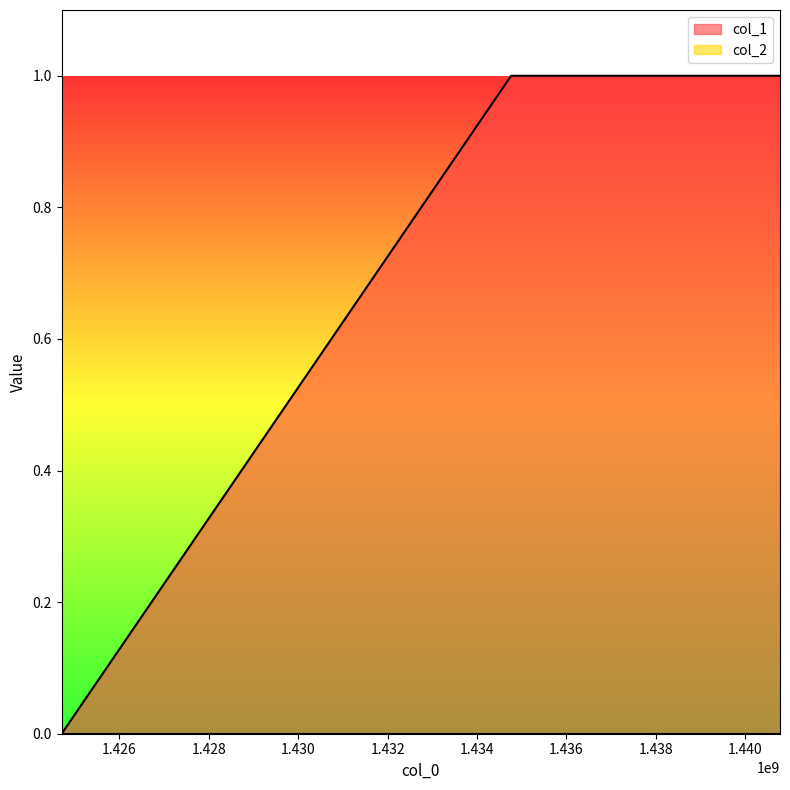

What is the maximum value shown in the chart?

1